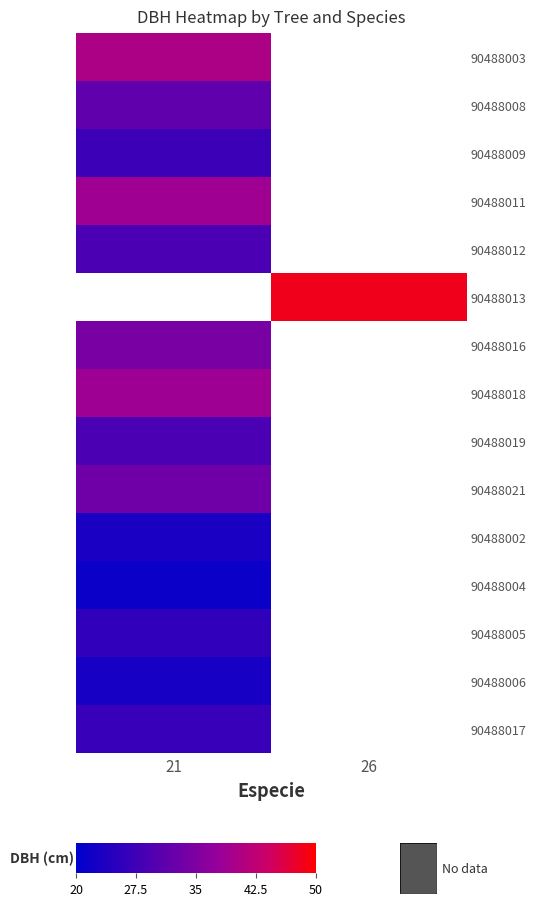

The 90488019 series shows 14.4 at 21. True or false?

False